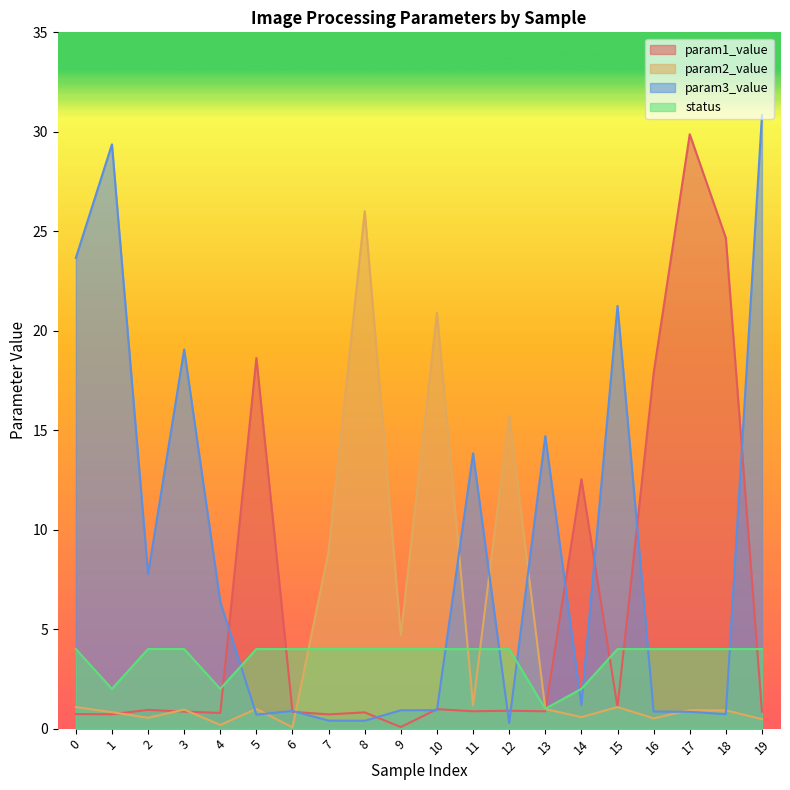

Which series changed the most between 10 and 11?

param2_value